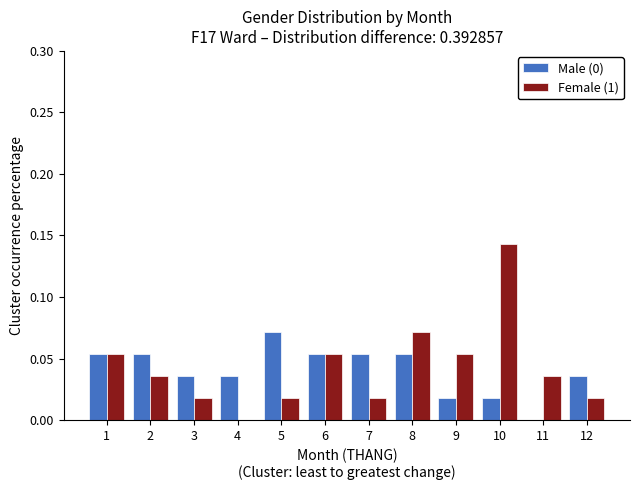

Count the number of categories in the chart.

12